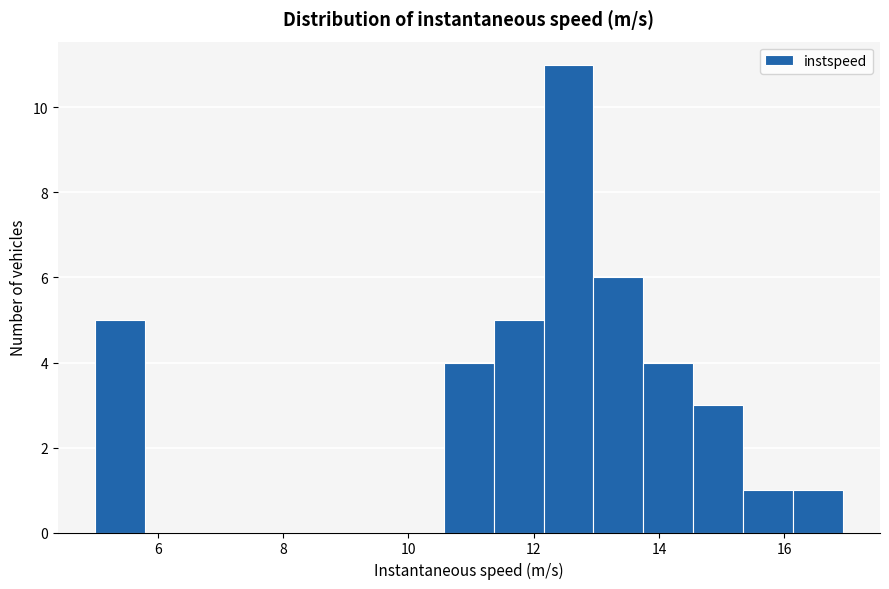

Around what value on the x-axis is the tallest bar? Give the approximate position of its centre, as read against the axis.

12.6